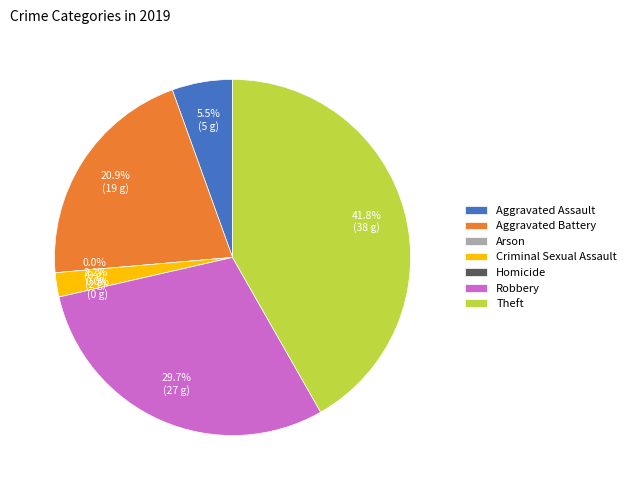

Is there any slice that represents more than half of the pie?

No